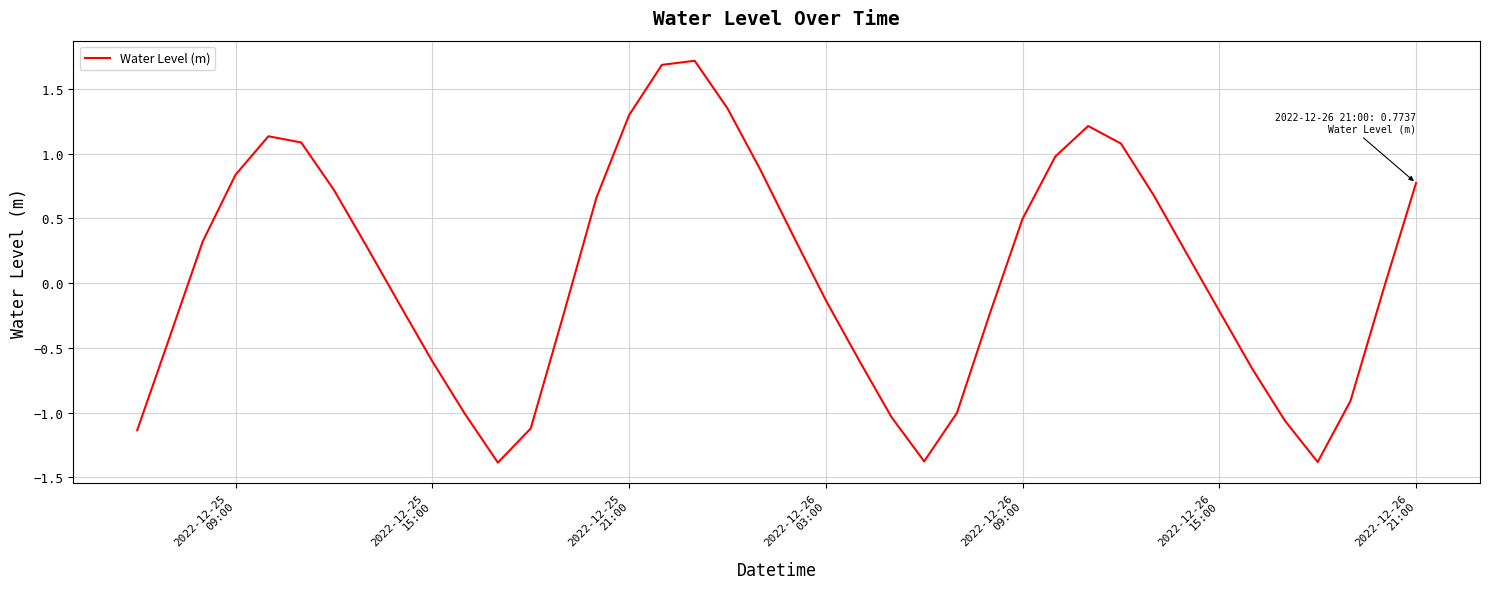

What is the difference between the maximum and minimum values?

3.1